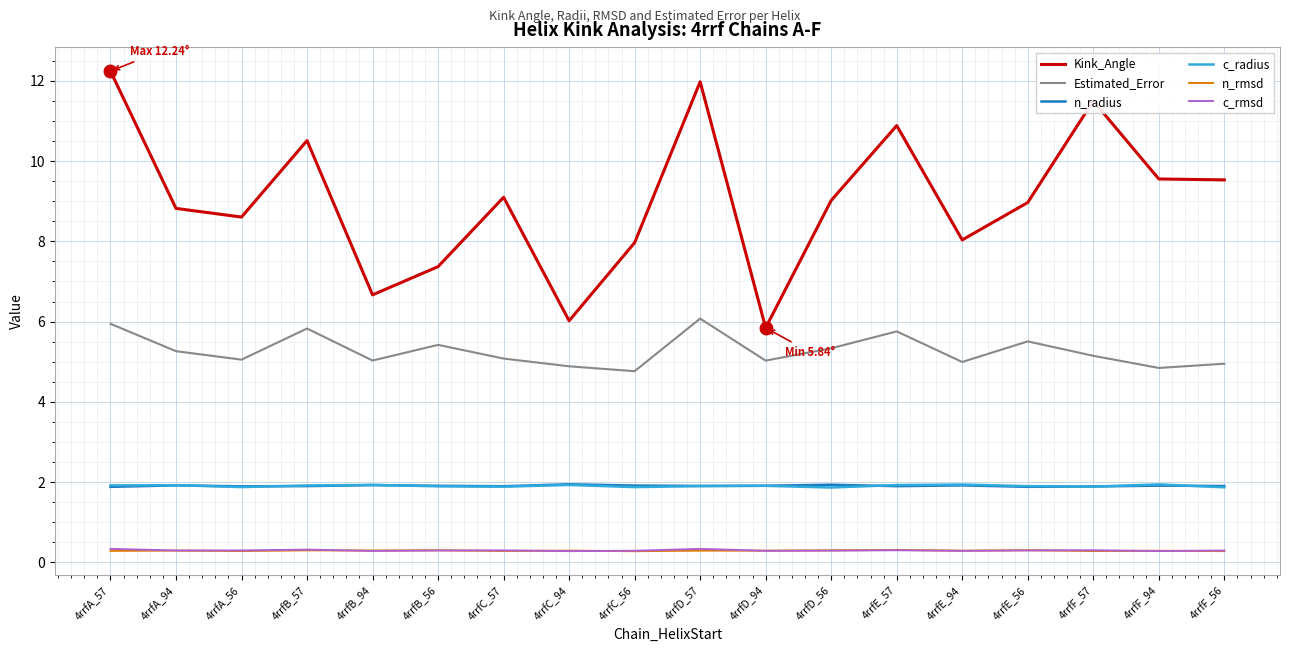

What position from the left is 4rrfC_56?

9